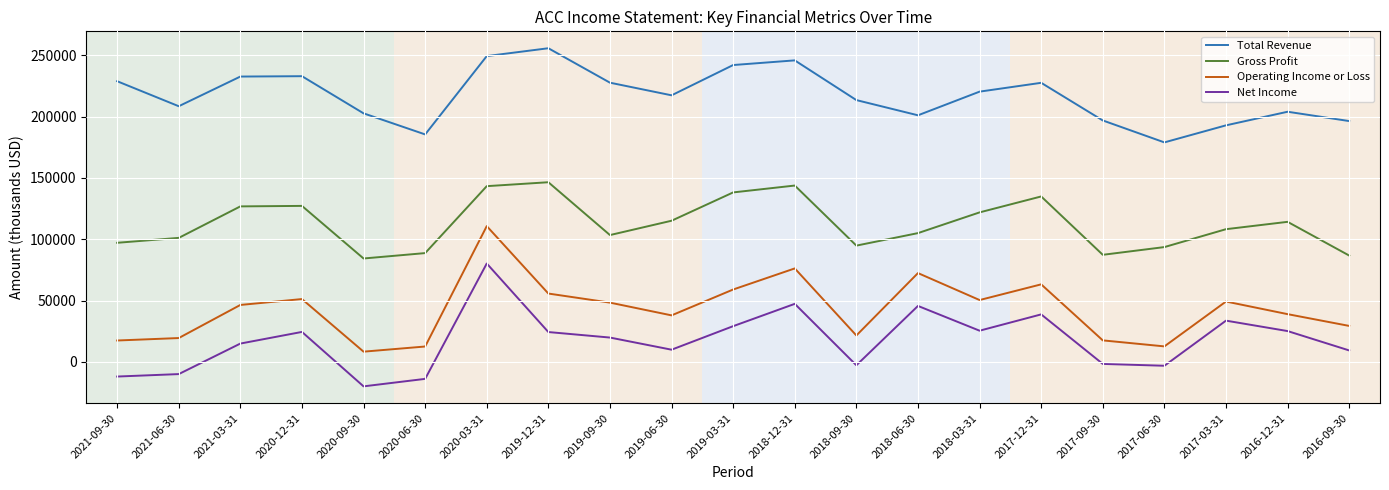

The Operating Income or Loss series shows 48300 at 2019-09-30. True or false?

True